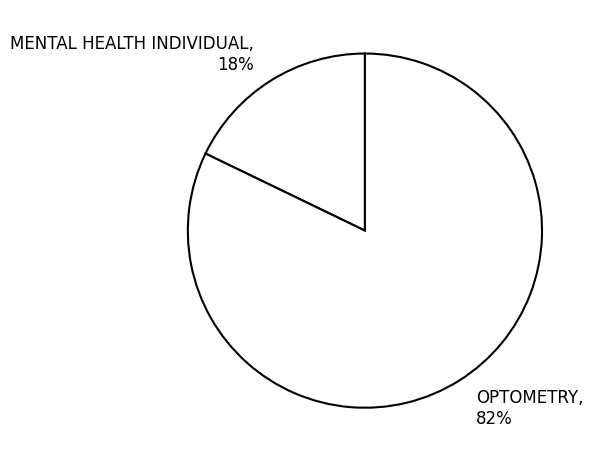

Is there any slice that represents more than half of the pie?

Yes